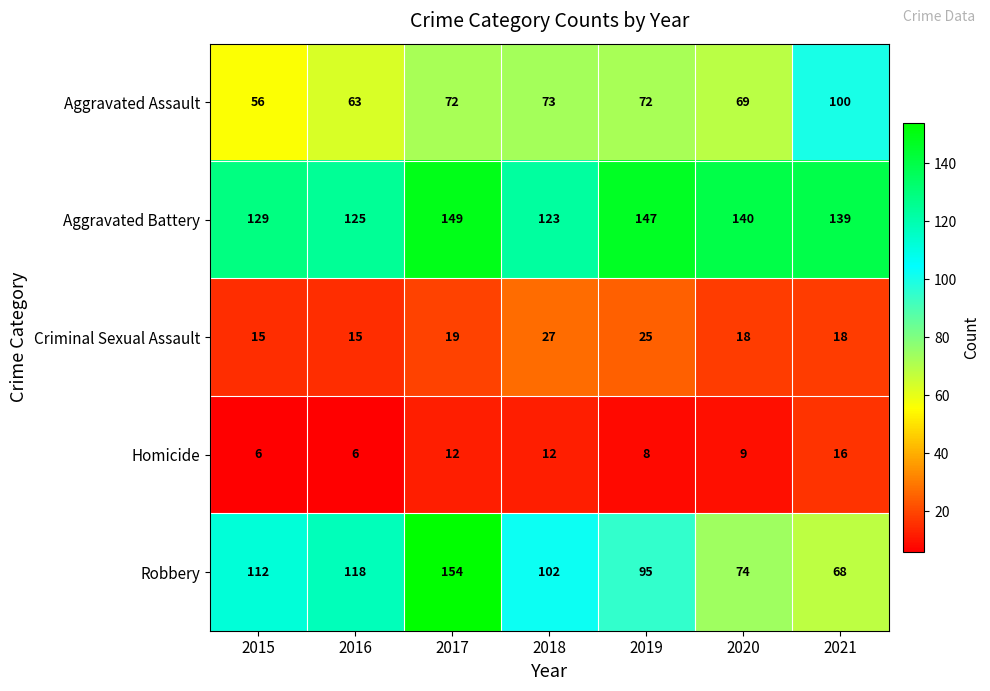

How many distinct data groups are displayed?

5